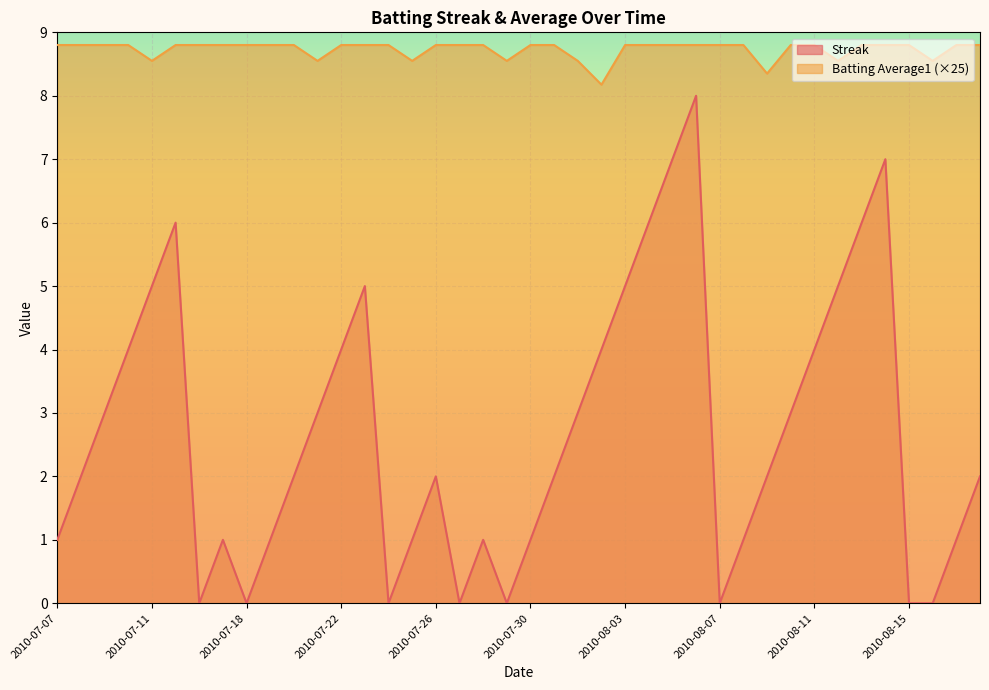

Count the number of data series in this chart.

2